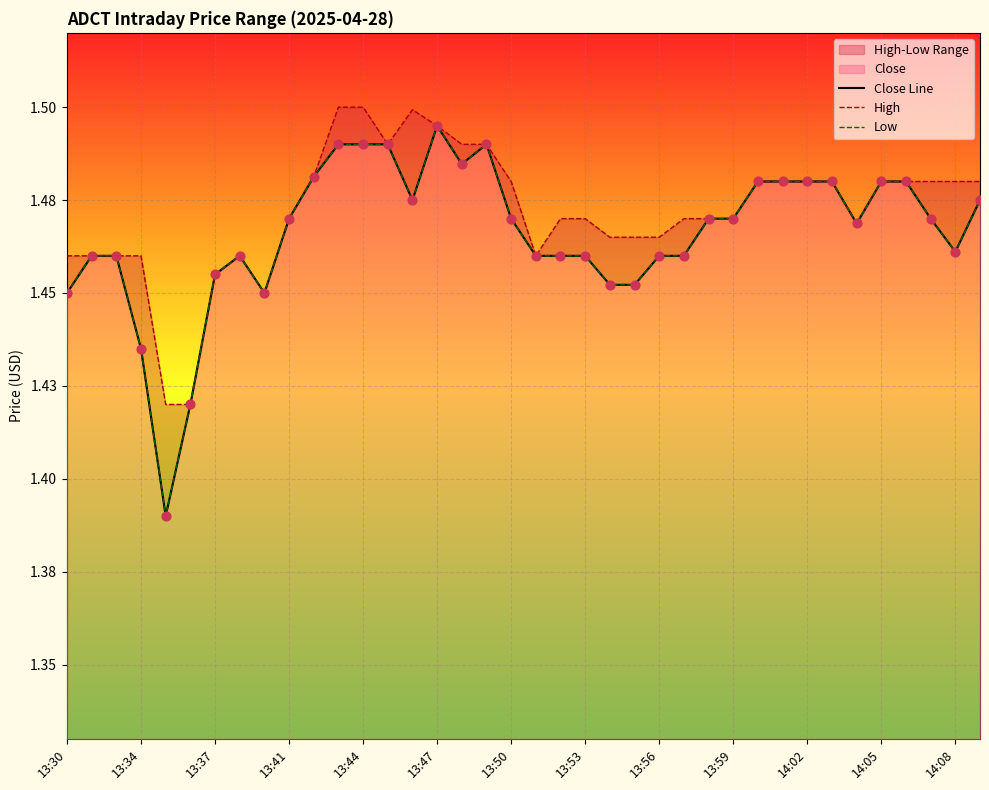

At how many categories does at least one series exceed 1?

38